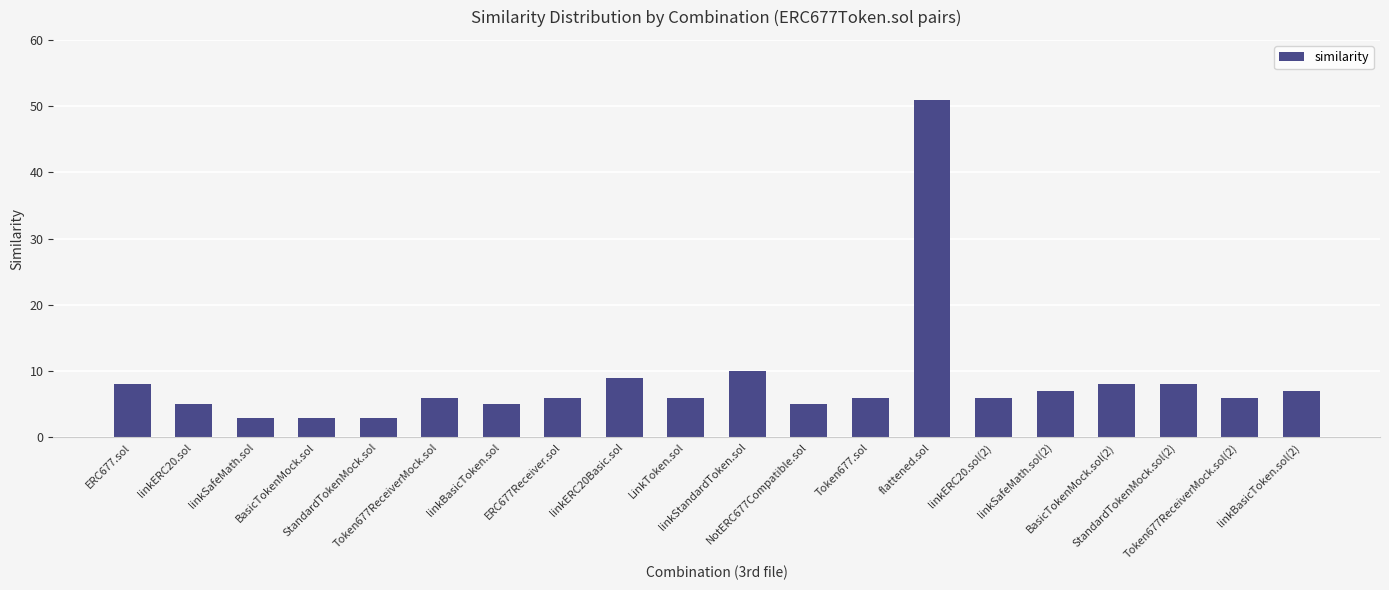

At which category does the chart reach its peak across all series?

flattened.sol